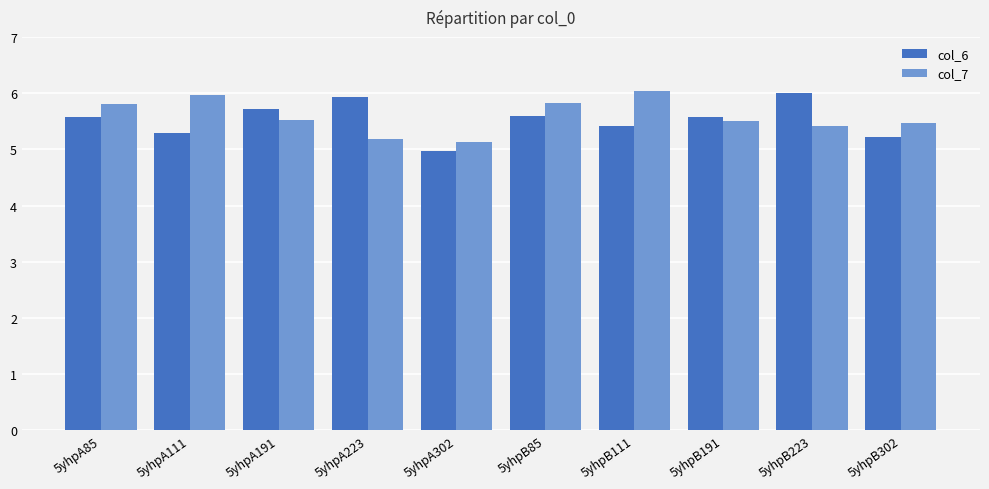

How many groups of bars are there?

10